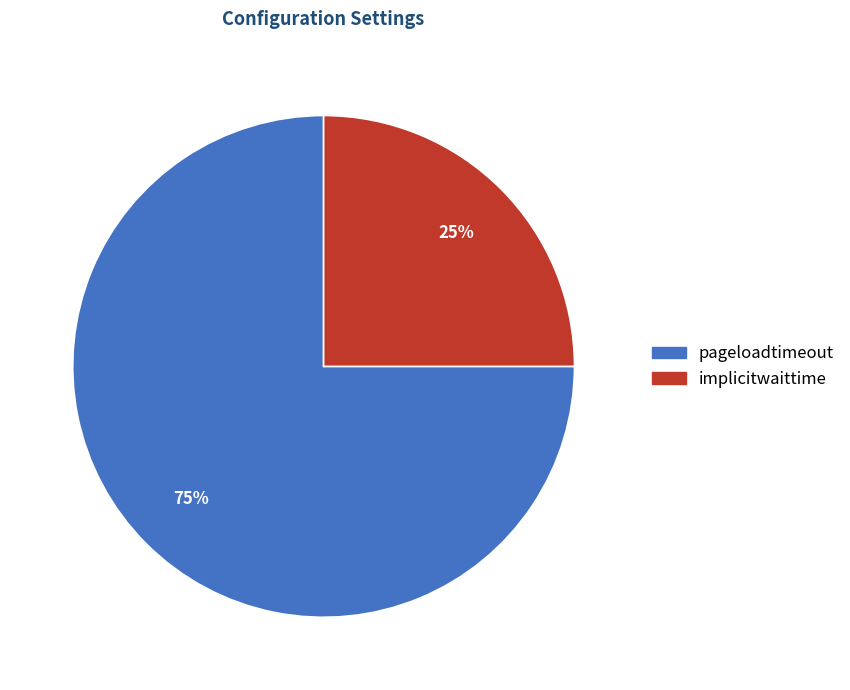

Is it true that implicitwaittime is 18% of the pie?

False